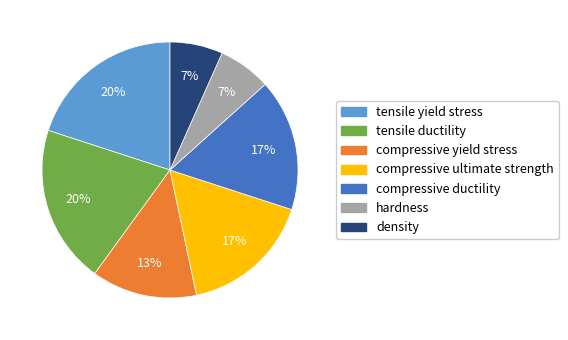

Does density account for over 50% of the chart?

No